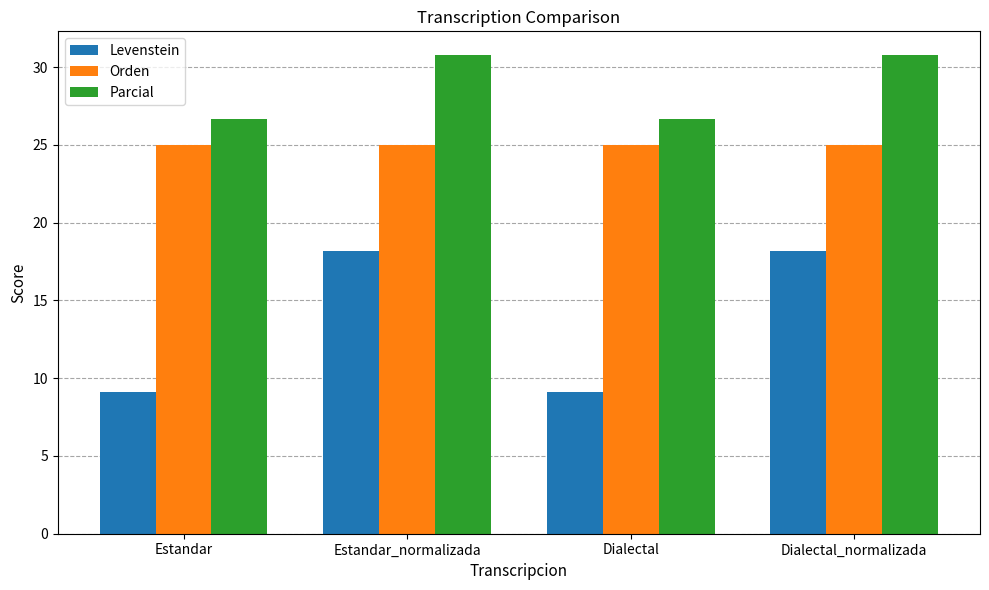

What position from the left is Dialectal_normalizada?

4